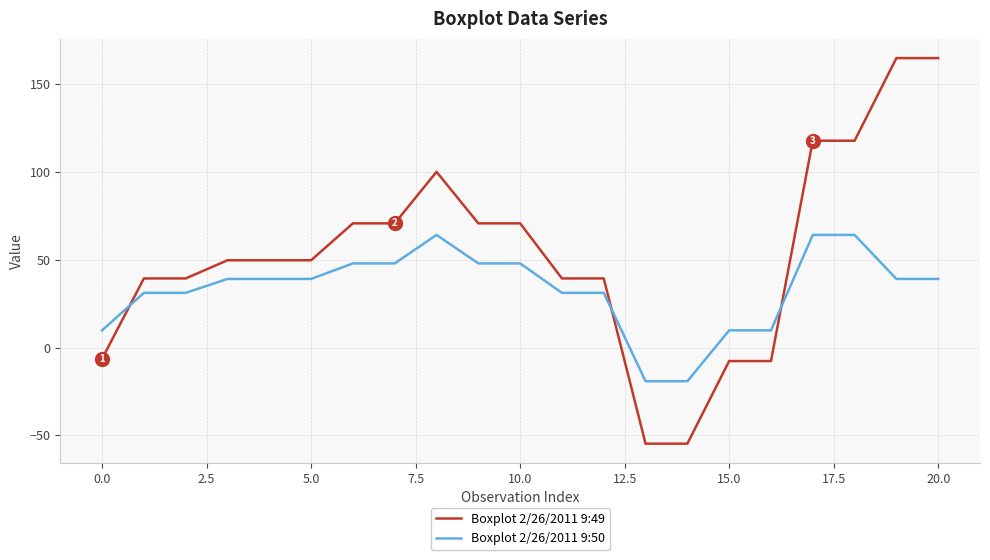

Rank the series by their maximum value, from highest to lowest.

Boxplot 2/26/2011 9:49, Boxplot 2/26/2011 9:50